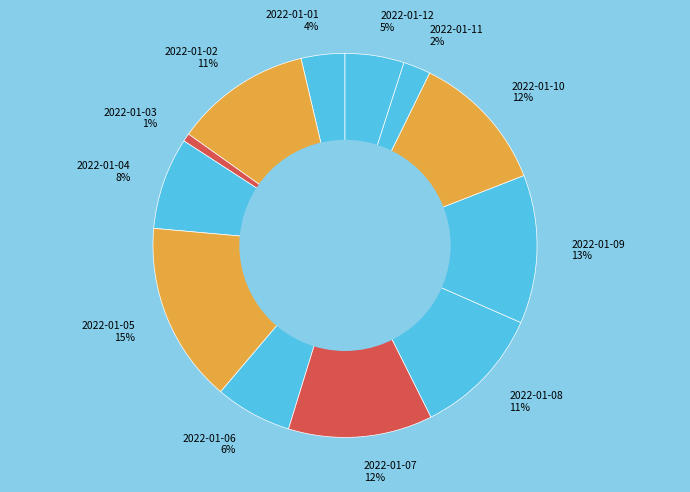

To the nearest percent, what is the difference between the 2022-01-04 and 2022-01-01 slice percentages?

4%